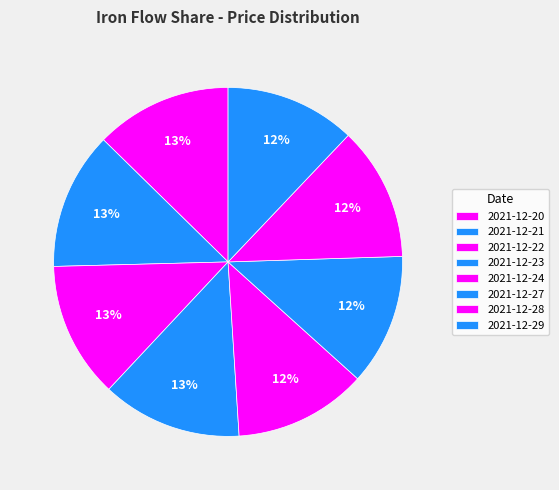

What is the ratio of the value at 2021-12-21 to the value at 2021-12-28?

1.0